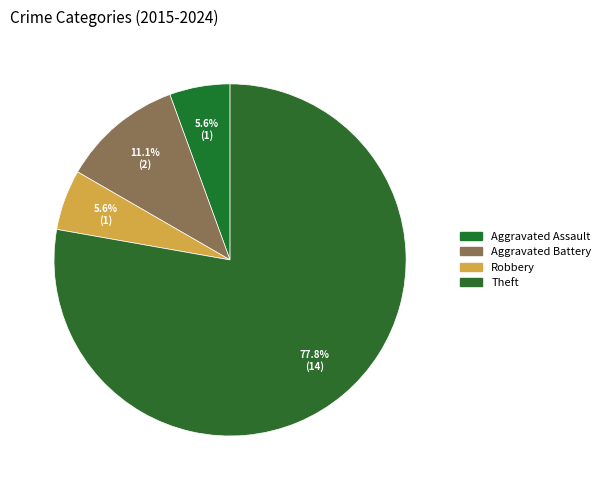

Count the number of slices in the pie.

4